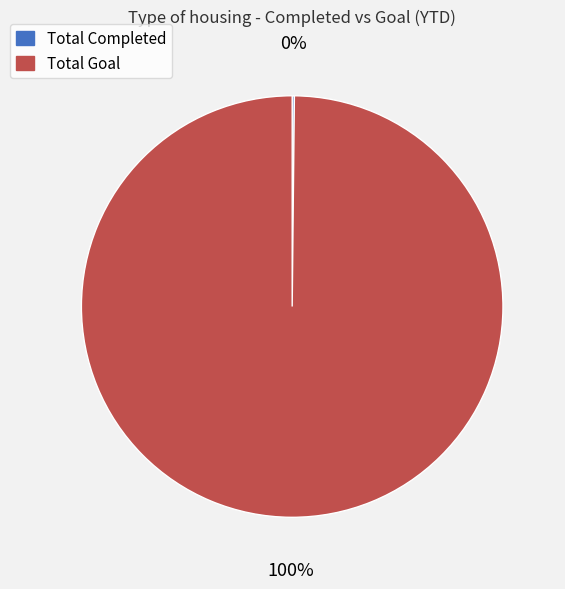

To the nearest percent, what portion does Total Goal represent?

100%